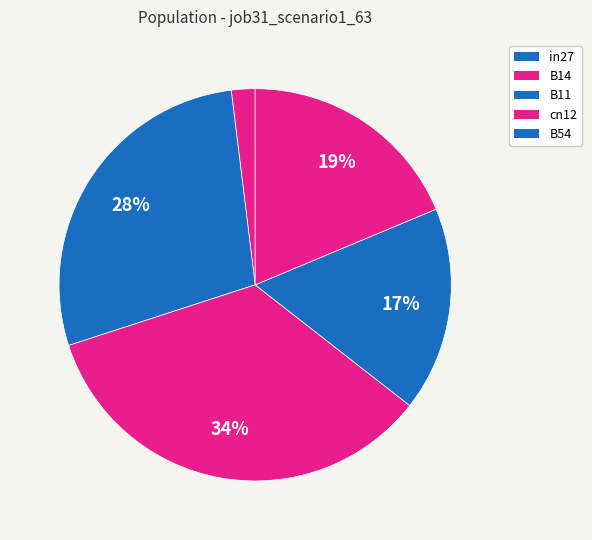

What is the smallest slice in the pie chart?

in27